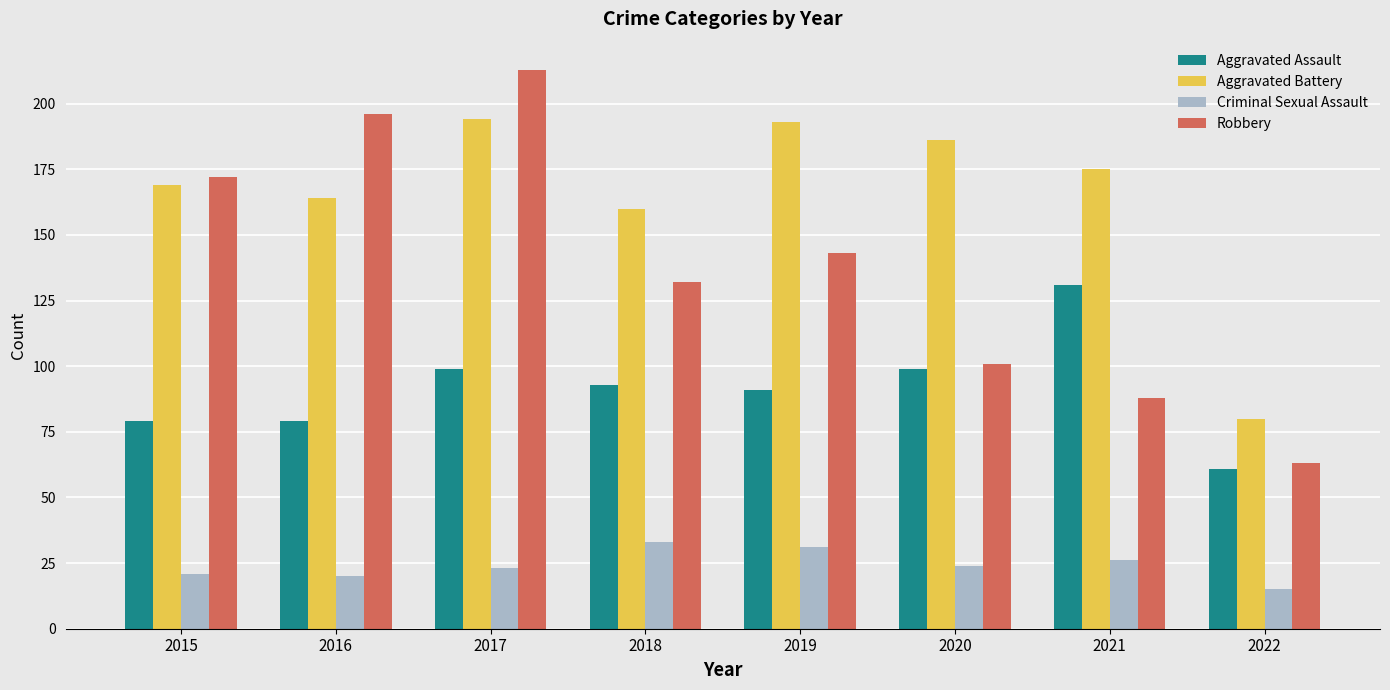

Reading left to right, what are all the values shown in this chart?

Aggravated Assault: 2015=79	2016=79	2017=99	2018=93	2019=91	2020=99	2021=131	2022=61
Aggravated Battery: 2015=169	2016=164	2017=194	2018=160	2019=193	2020=186	2021=175	2022=80
Criminal Sexual Assault: 2015=21	2016=20	2017=23	2018=33	2019=31	2020=24	2021=26	2022=15
Robbery: 2015=172	2016=196	2017=213	2018=132	2019=143	2020=101	2021=88	2022=63